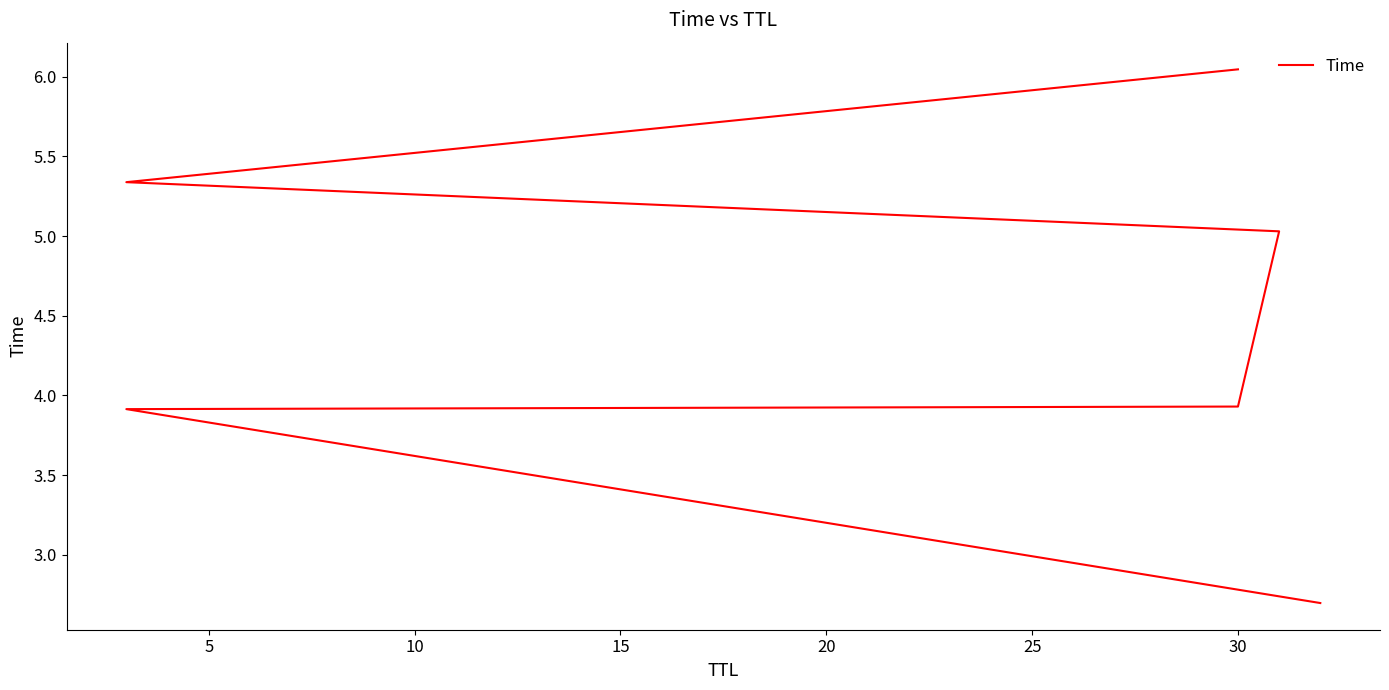

Reading left to right, list all the values displayed in this chart.

2.7	3.9	3.9	5.0	5.3	6.0